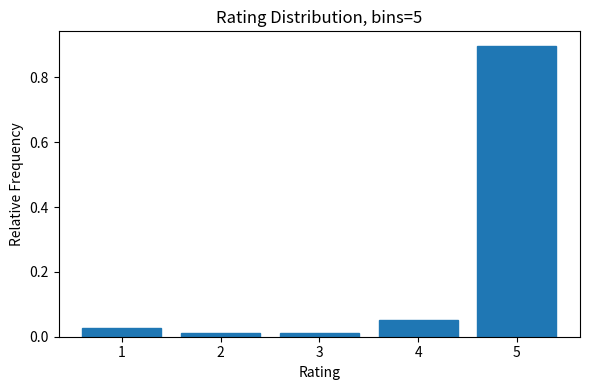

Reading left to right, list every bar in this chart as the range it spans on the x-axis followed by its height. The values are not printed on the chart, so give them approximately, as read against the axis.

0.5 to 1.5: 0.02
1.5 to 2.5: under 0.02
2.5 to 3.5: under 0.02
3.5 to 4.5: 0.06
4.5 to 5.5: 0.90